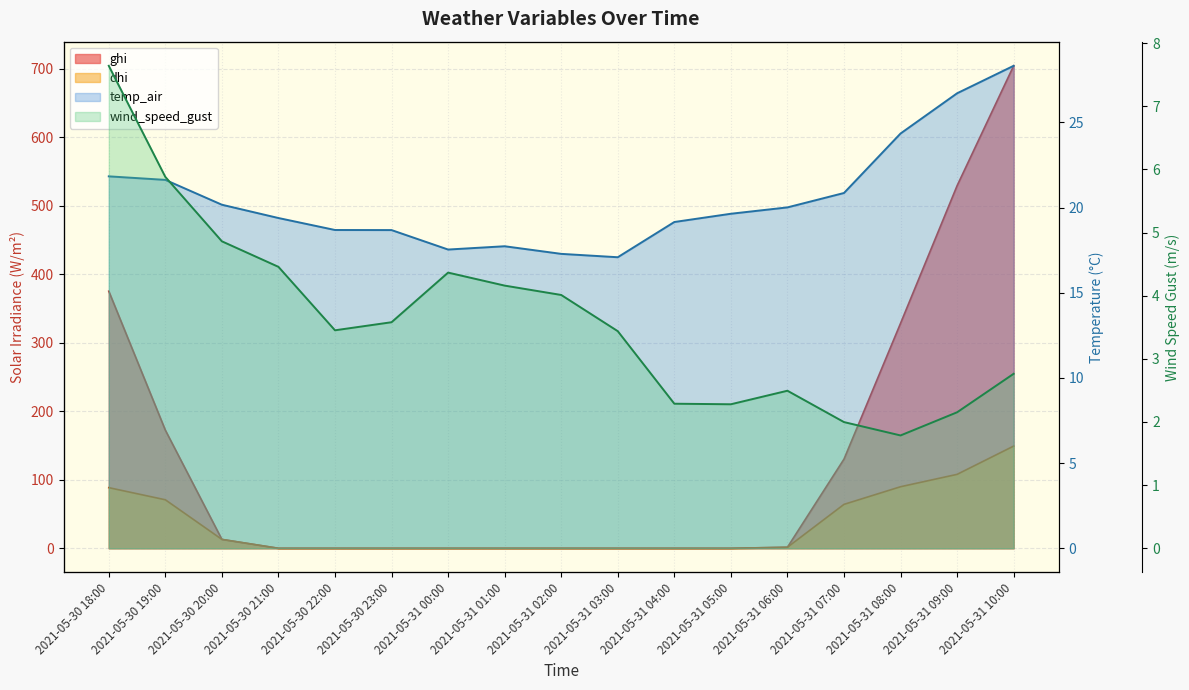

At which category is the sum across all series the highest?

2021-05-31 10:00